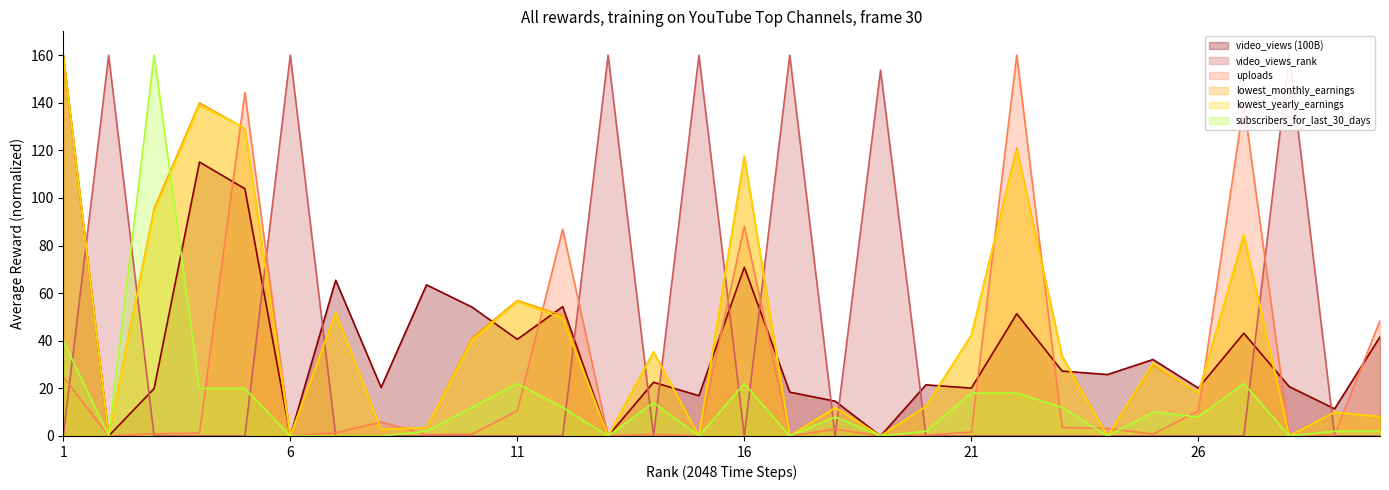

The video_views (100B) series shows 19.9 at 3. True or false?

True